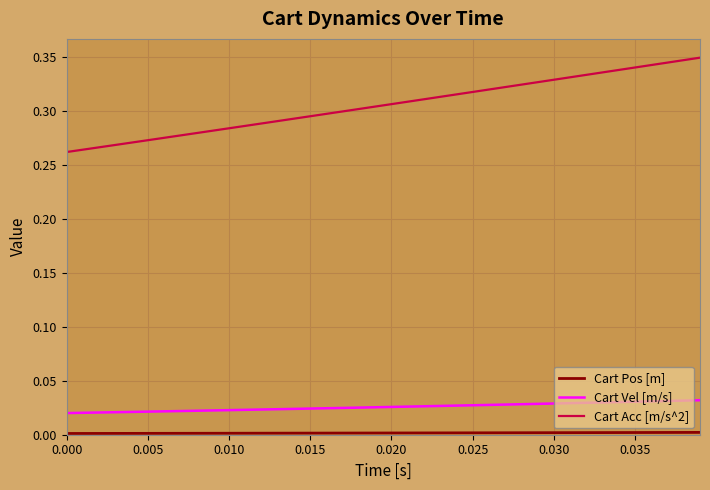

Which series has the largest total across all categories?

Cart Acc [m/s^2]